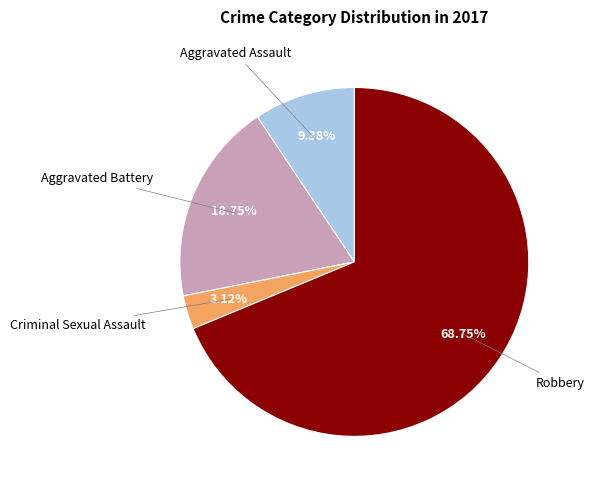

Is there any slice that represents more than half of the pie?

Yes